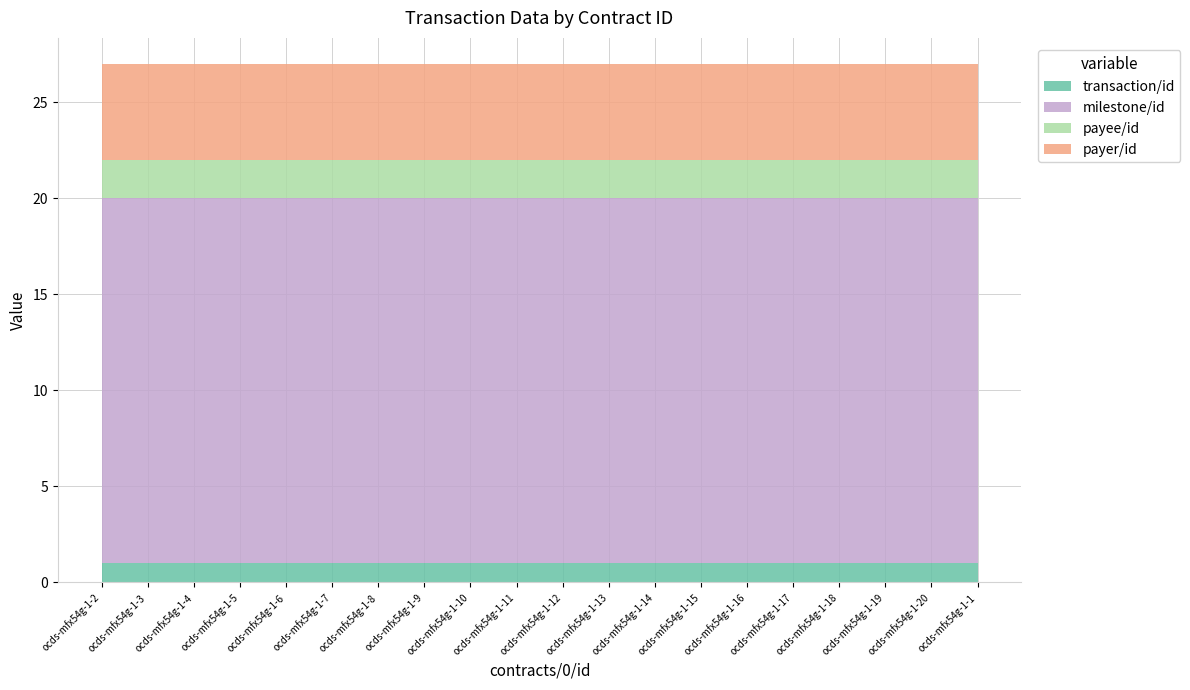

The transaction/id series shows 2 at ocds-mfx54g-1-8. True or false?

False